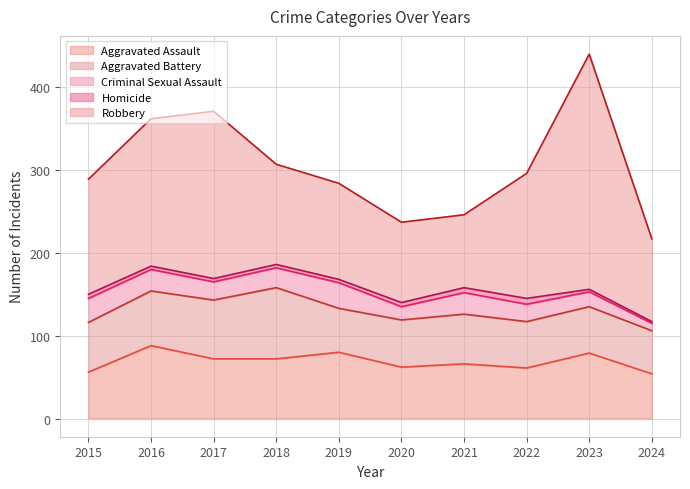

Where does the Aggravated Battery series first go above 60?

2016